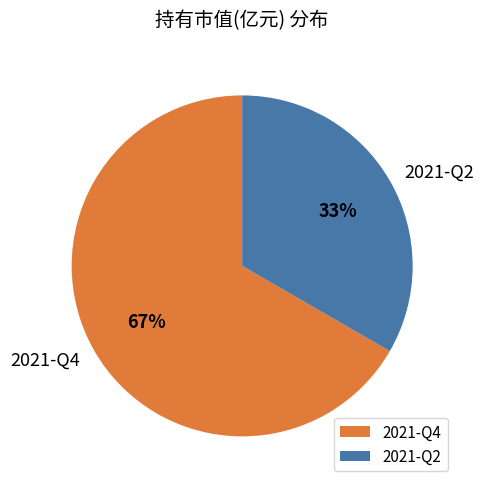

How many slices are in this pie chart?

2